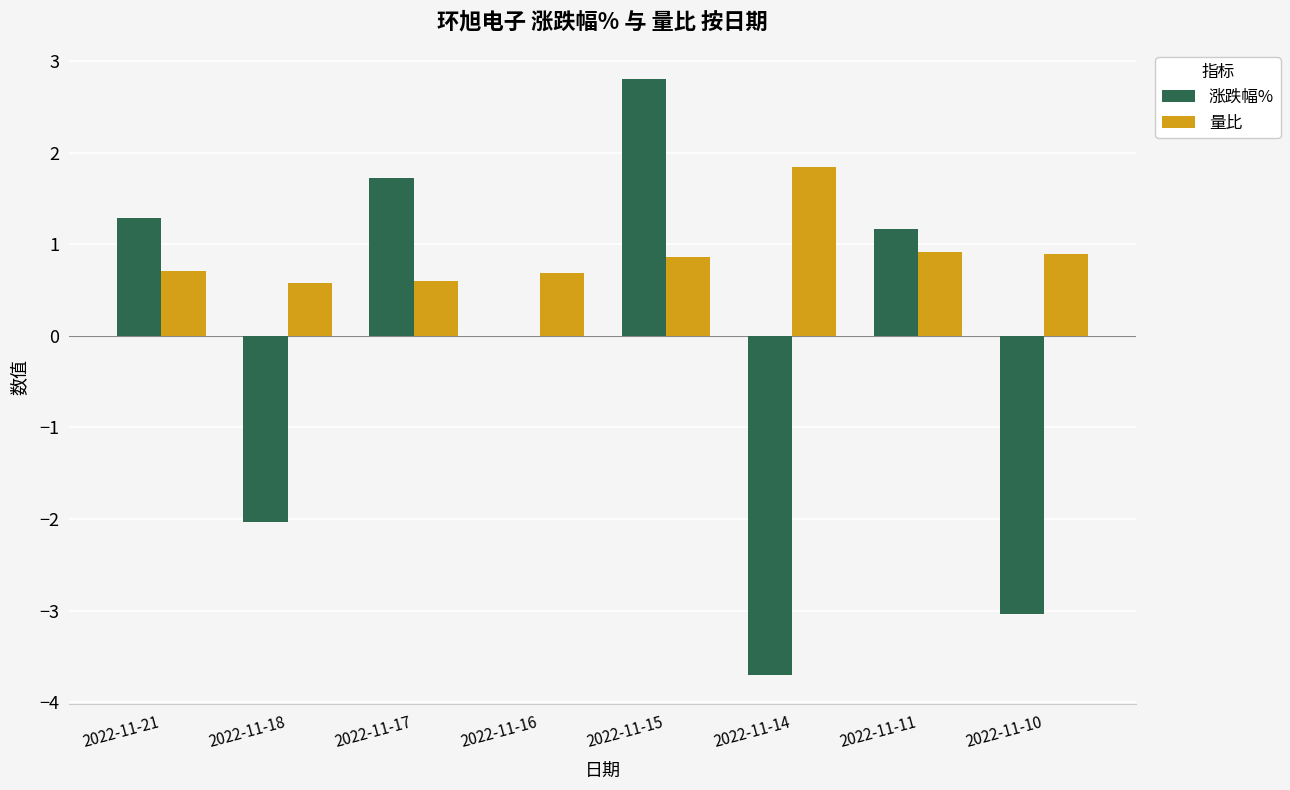

What is the greatest value displayed?

2.8